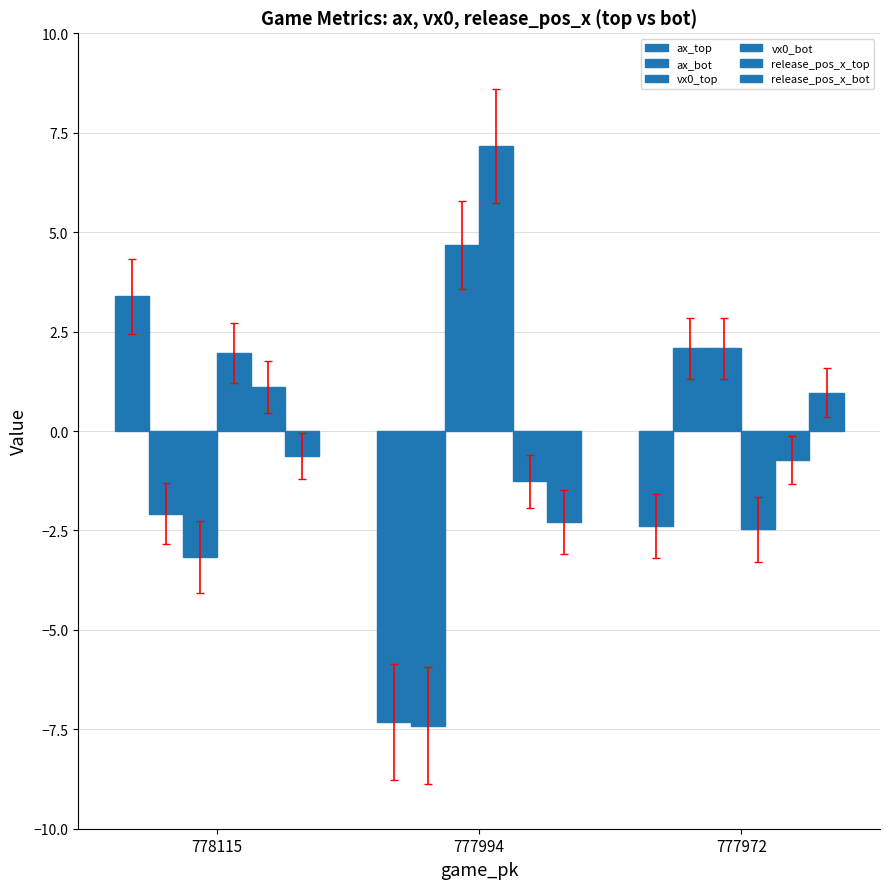

Count the number of categories in the chart.

3